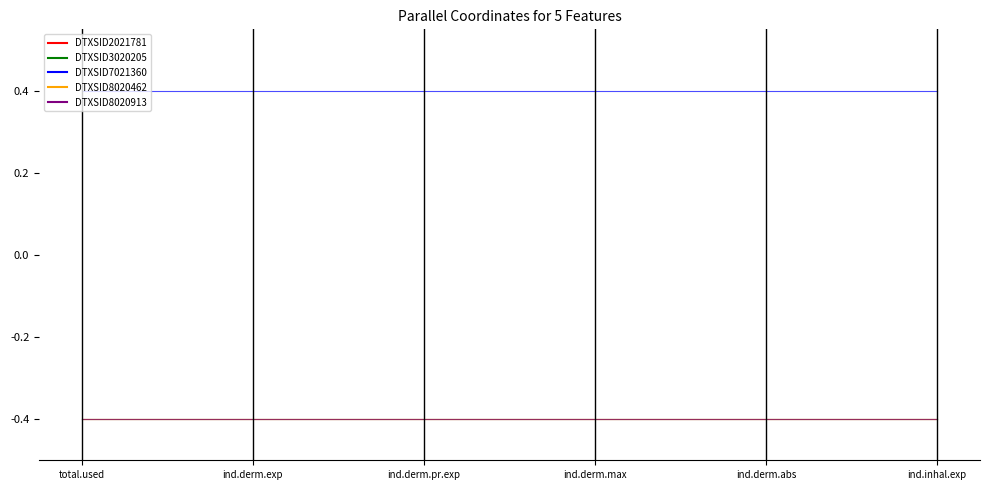

What is the average value of the DTXSID3020205 series?

-0.4